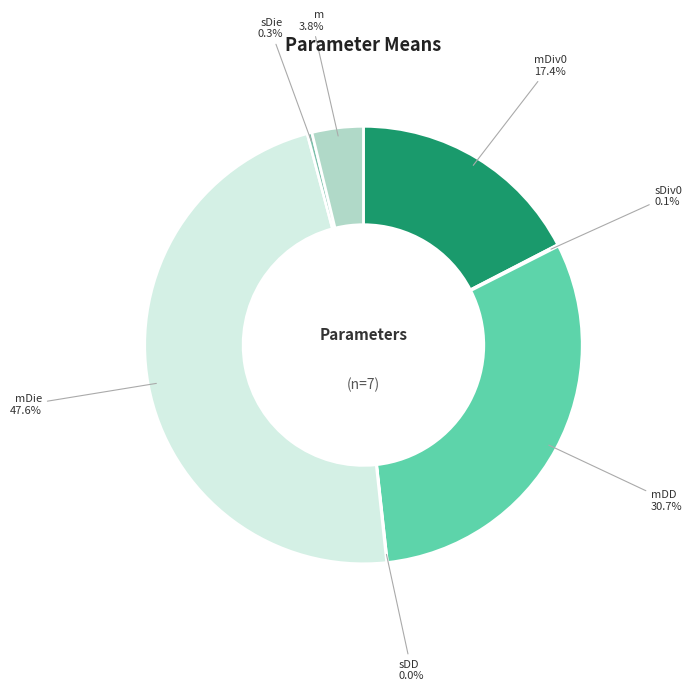

Does mDiv0 represent more than half of the total?

No